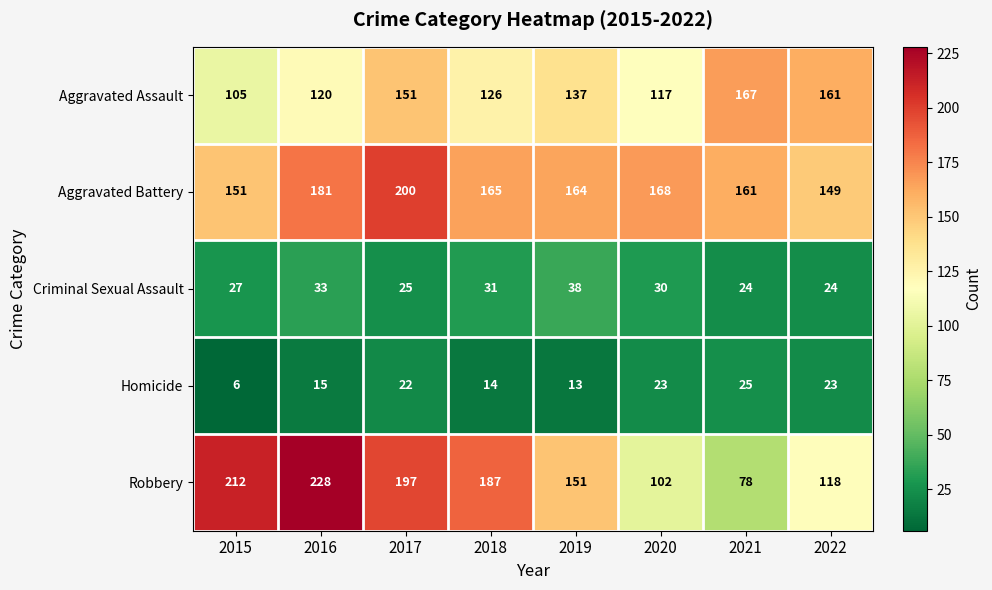

Which series has the widest spread of values?

Robbery